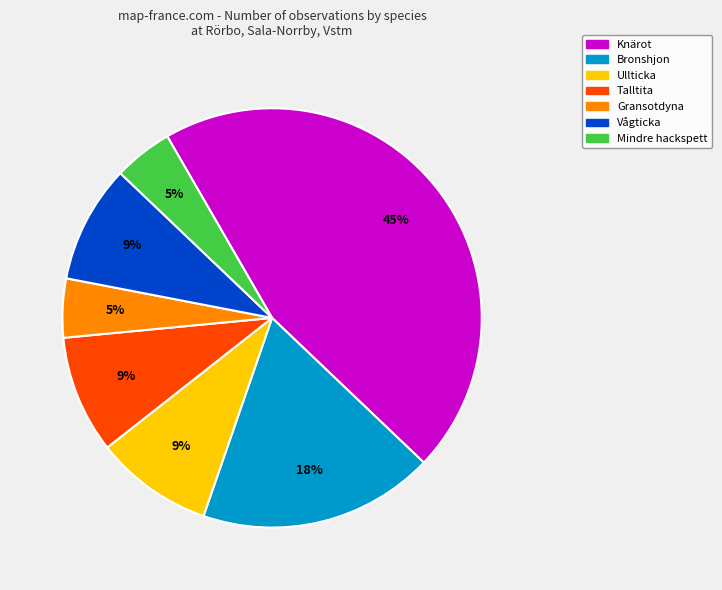

Combined, do Gransotdyna and Vågticka account for over 50%?

No